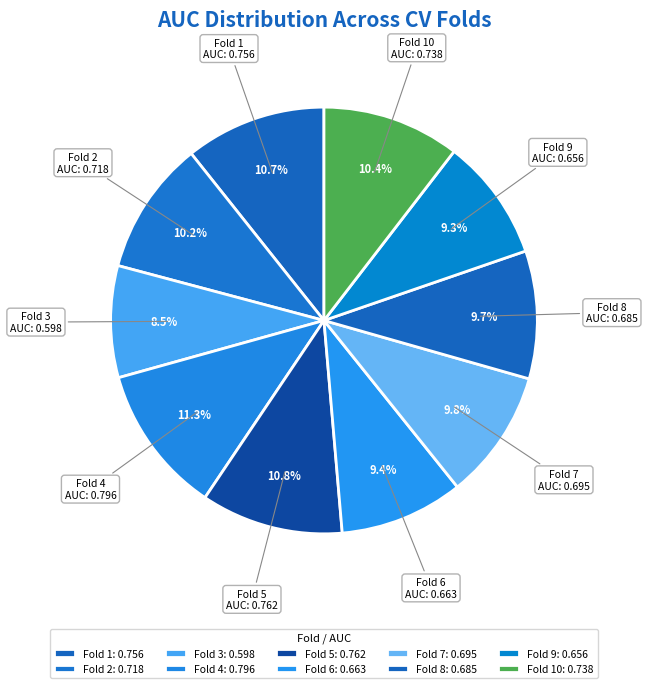

To the nearest percent, what is the average slice percentage?

10%